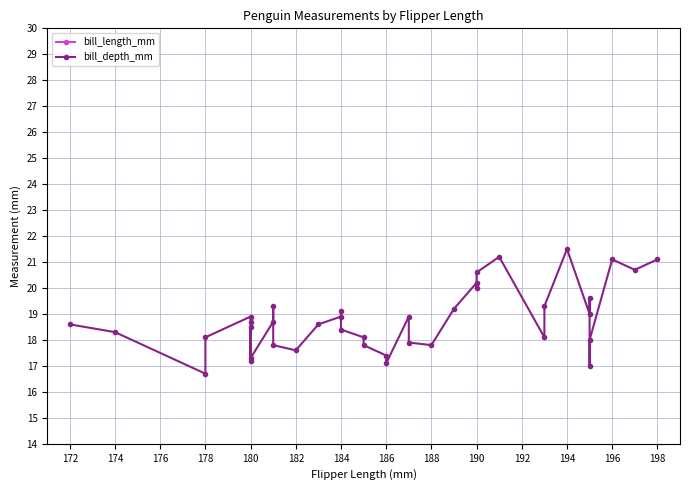

What are all the series names shown in the legend?

bill_length_mm, bill_depth_mm